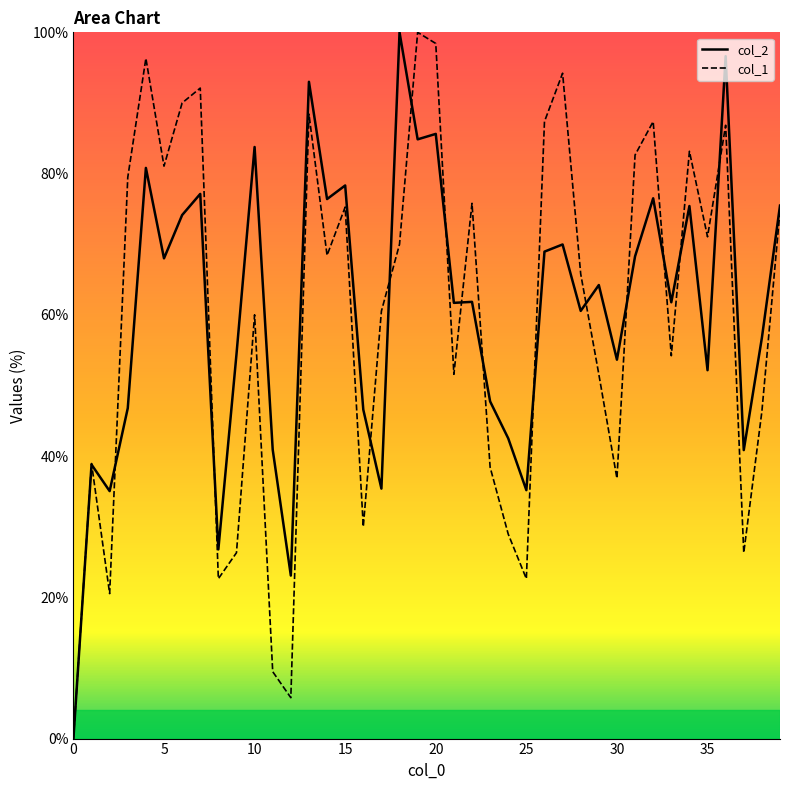

Which has a higher value, 38 or 5?

5